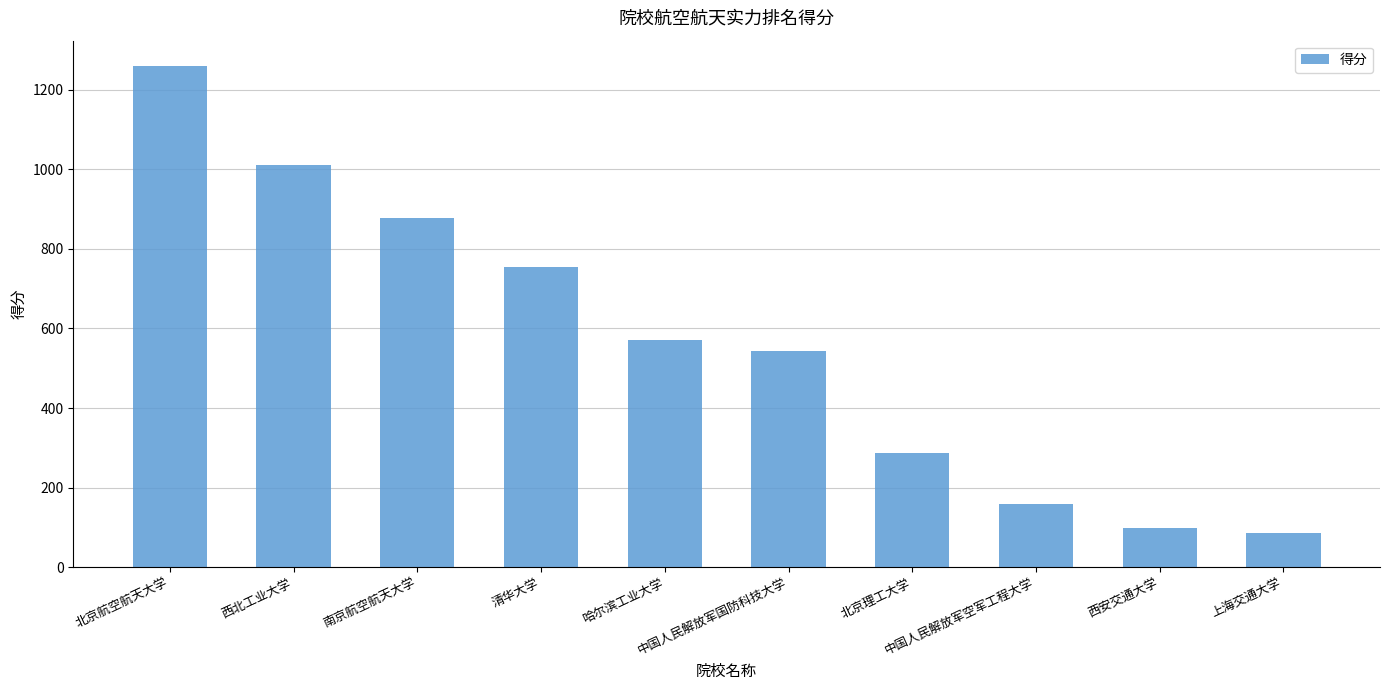

Reading right to left, extract all data points from this chart.

87	98	160	288	543	570	754	878	1011	1260